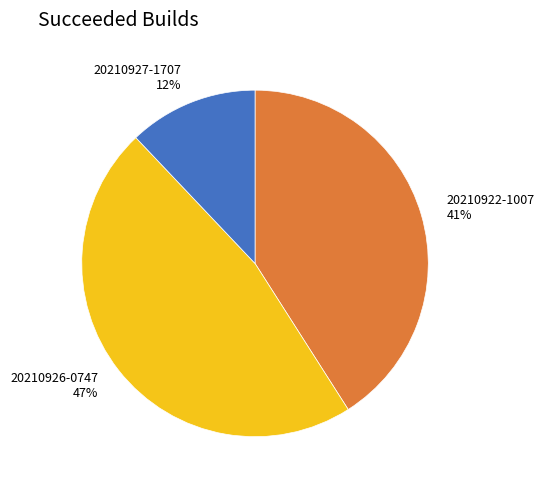

Count the number of slices in the pie.

3